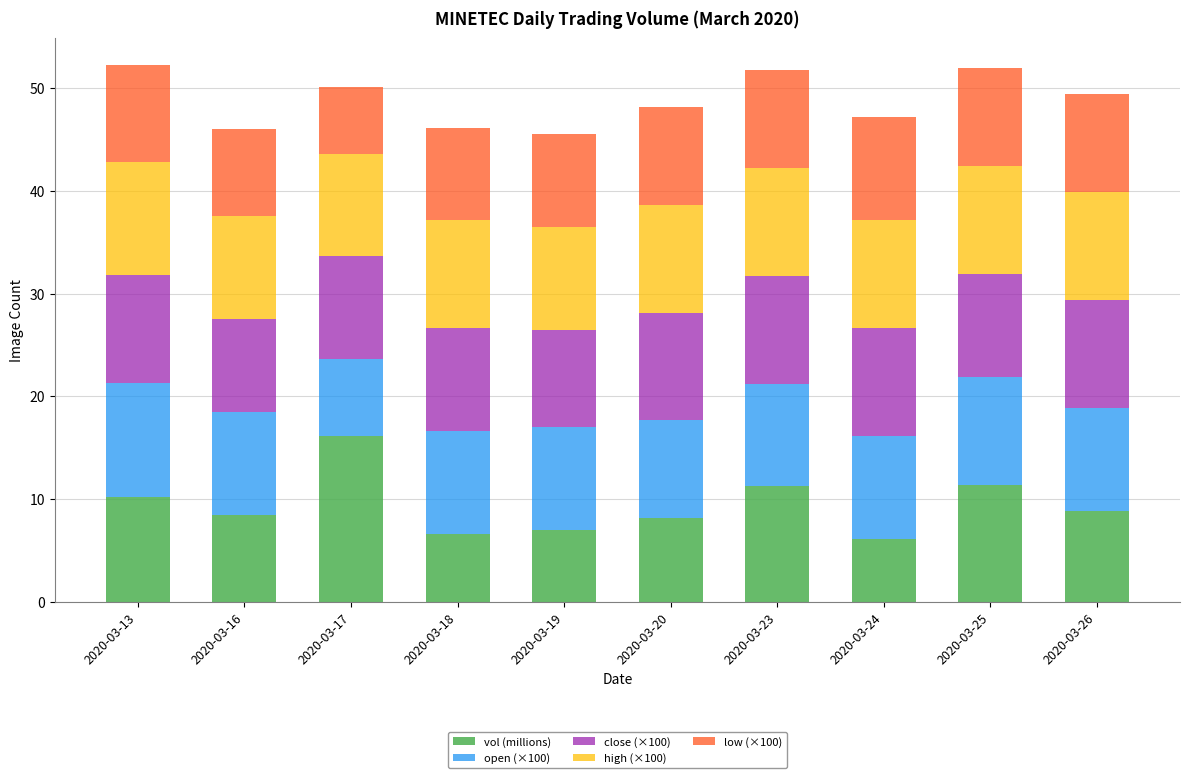

Is it true that vol (millions) equals 8.2 at 2020-03-20?

True